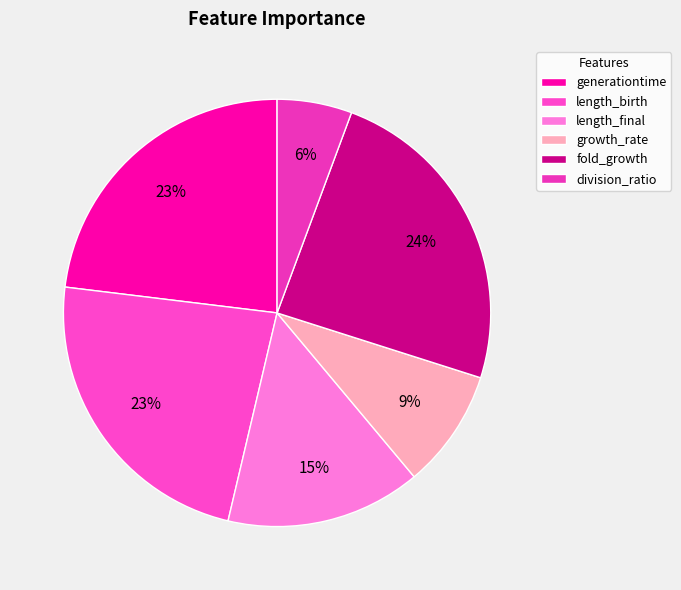

Count the number of slices in the pie.

6